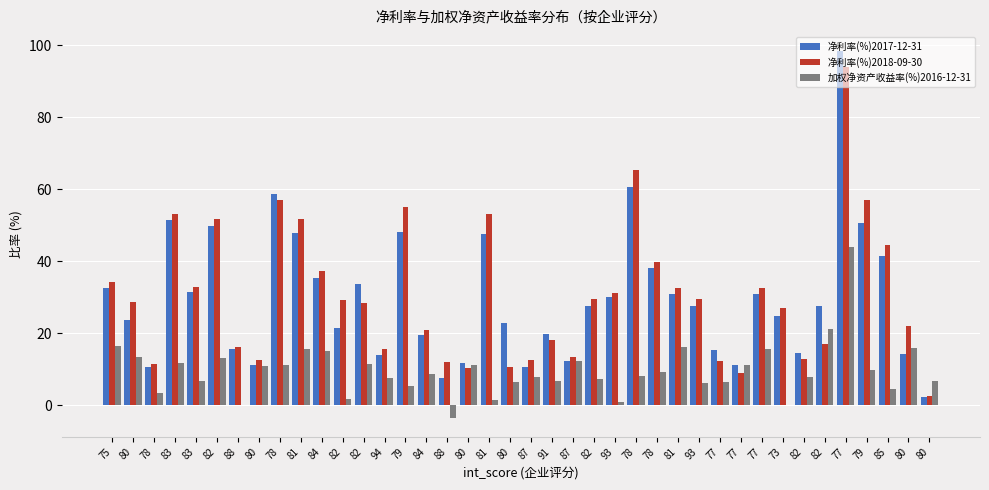

Are the bars horizontal?

No